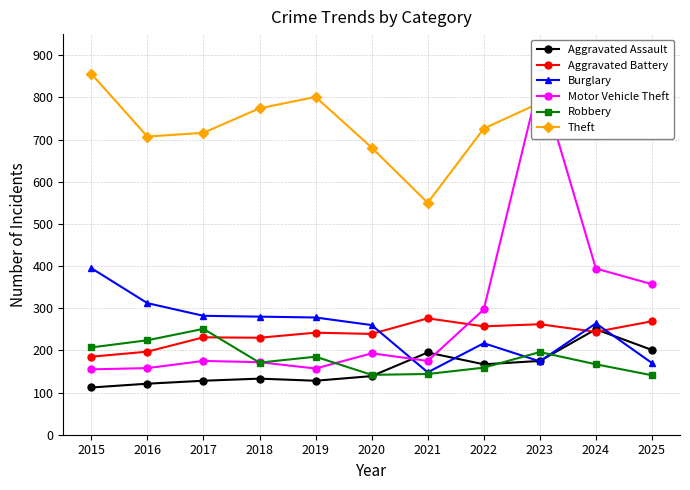

How many lines are shown in the chart?

6